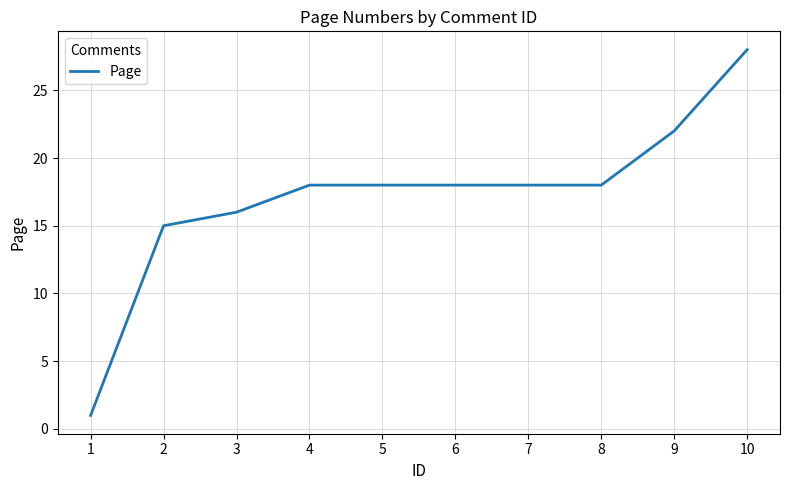

What is the difference between the maximum and minimum values?

27